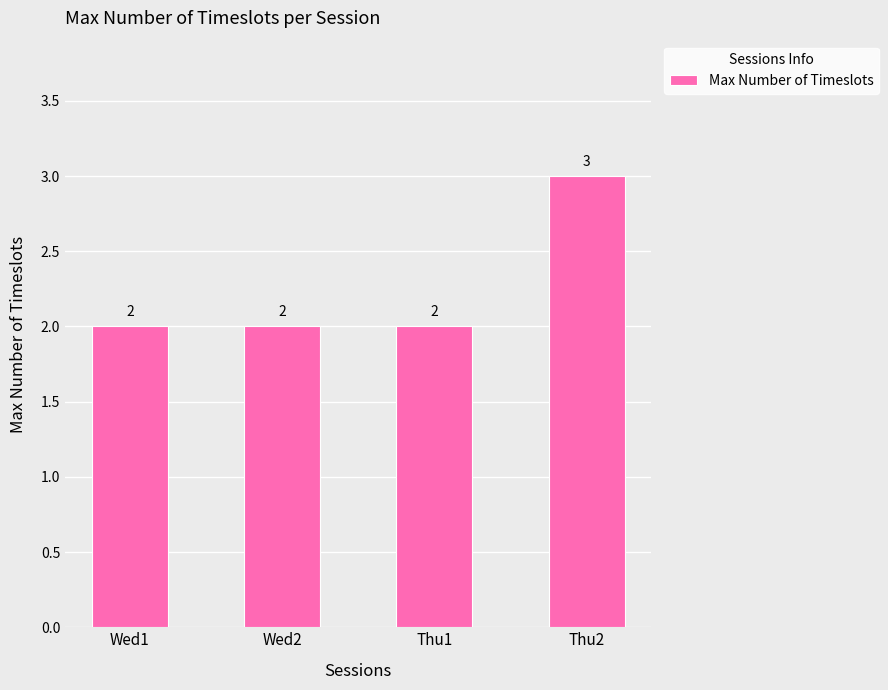

How many values are between 2 and 3?

4